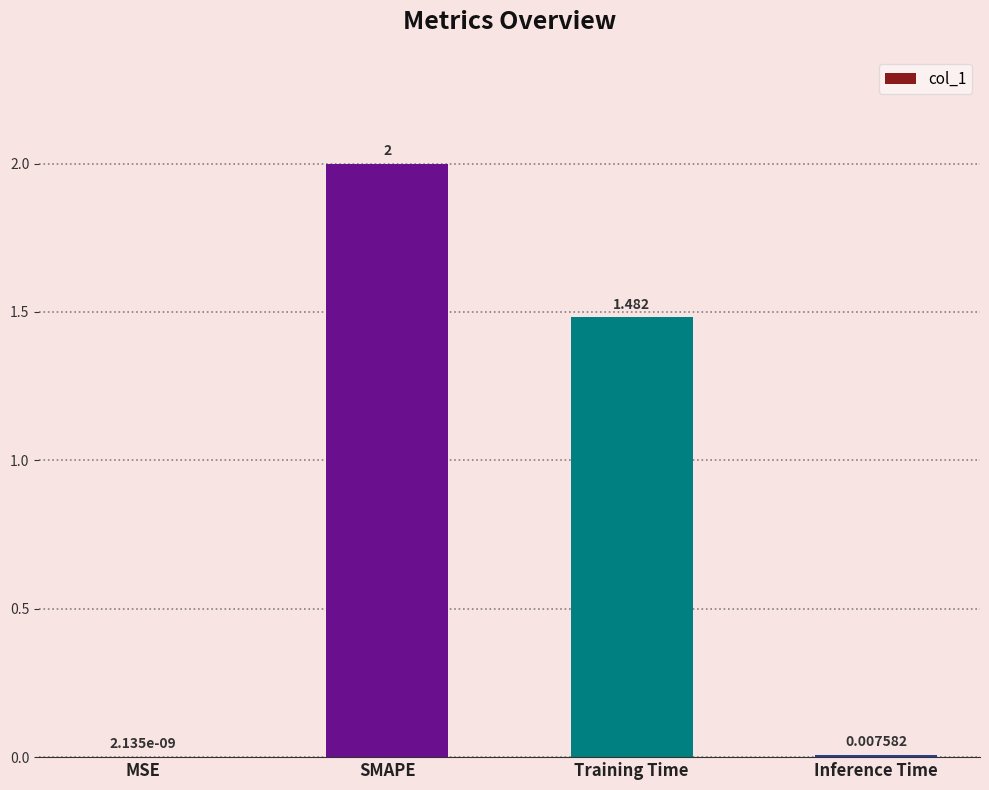

Are the bars horizontal?

No